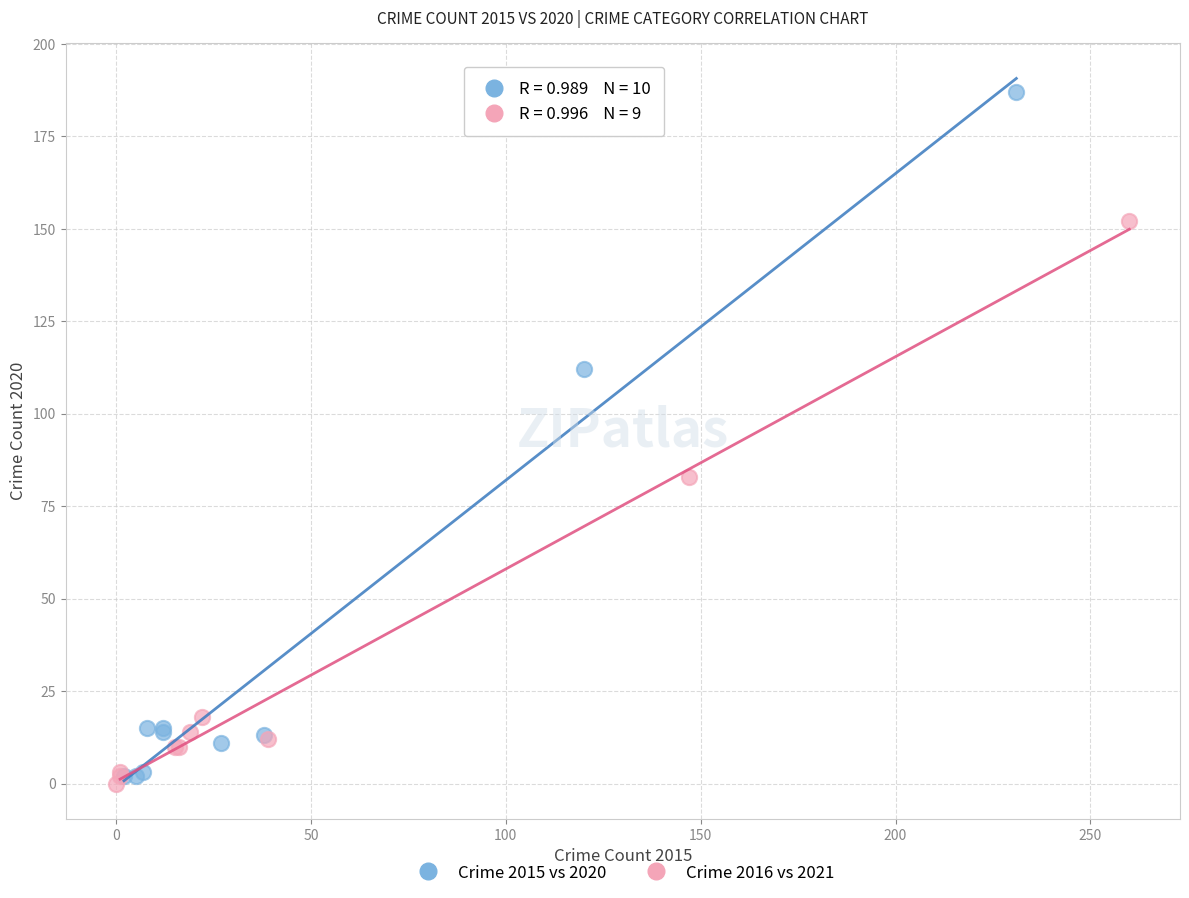

Which series has the widest spread of Y values?

Crime 2015 vs 2020